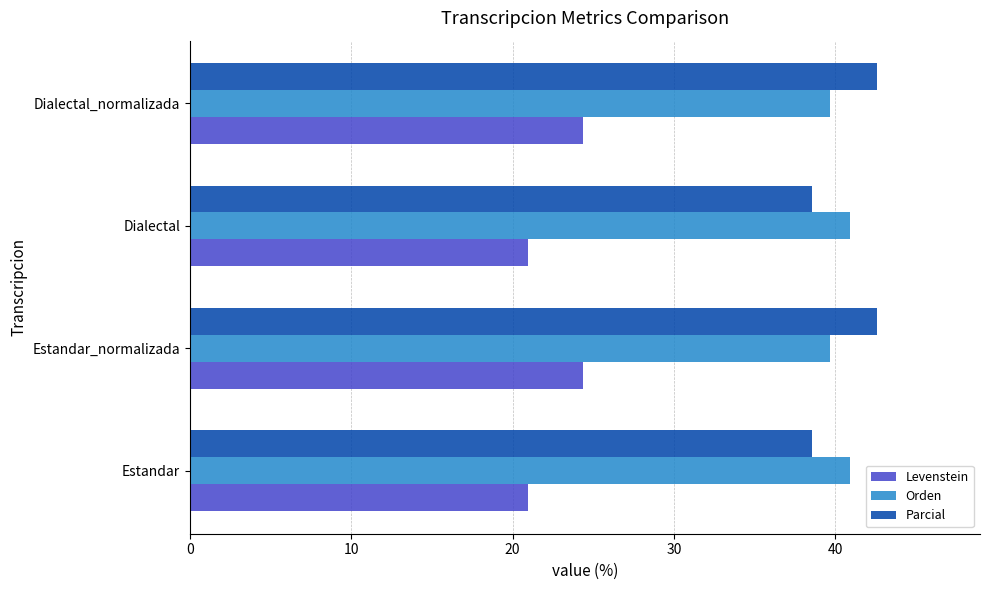

How many Levenstein values are between 20 and 24?

2